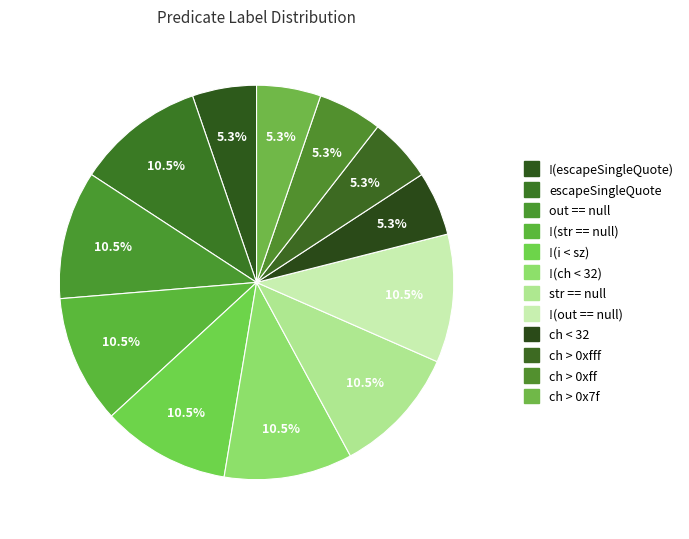

How many slices are in this pie chart?

12